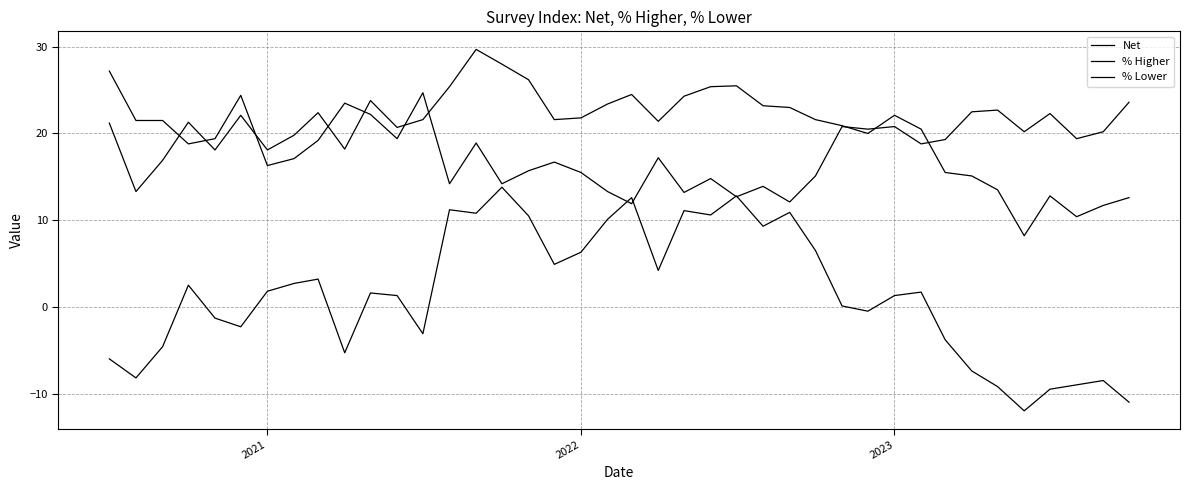

What is the greatest value displayed?

29.7